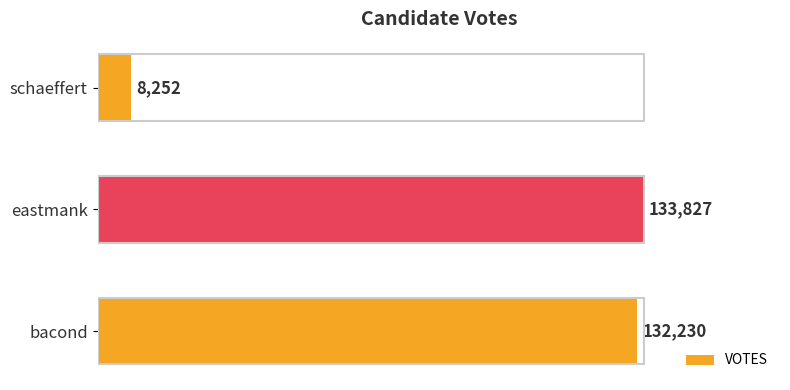

Reading bottom to top, transcribe all the data shown in this chart.

132230	133827	8252